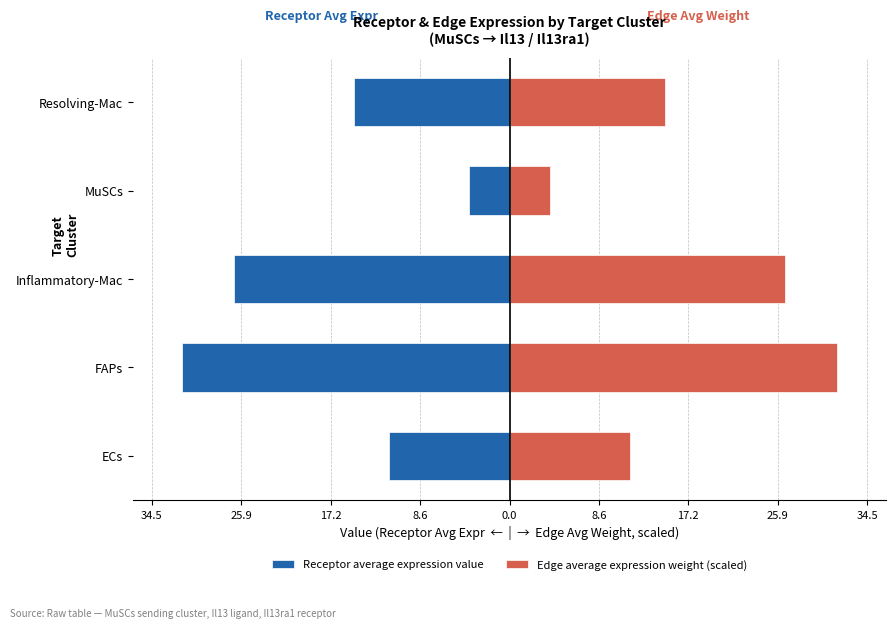

What is the difference between the maximum and minimum values in the Edge average expression weight (scaled) series?

27.7